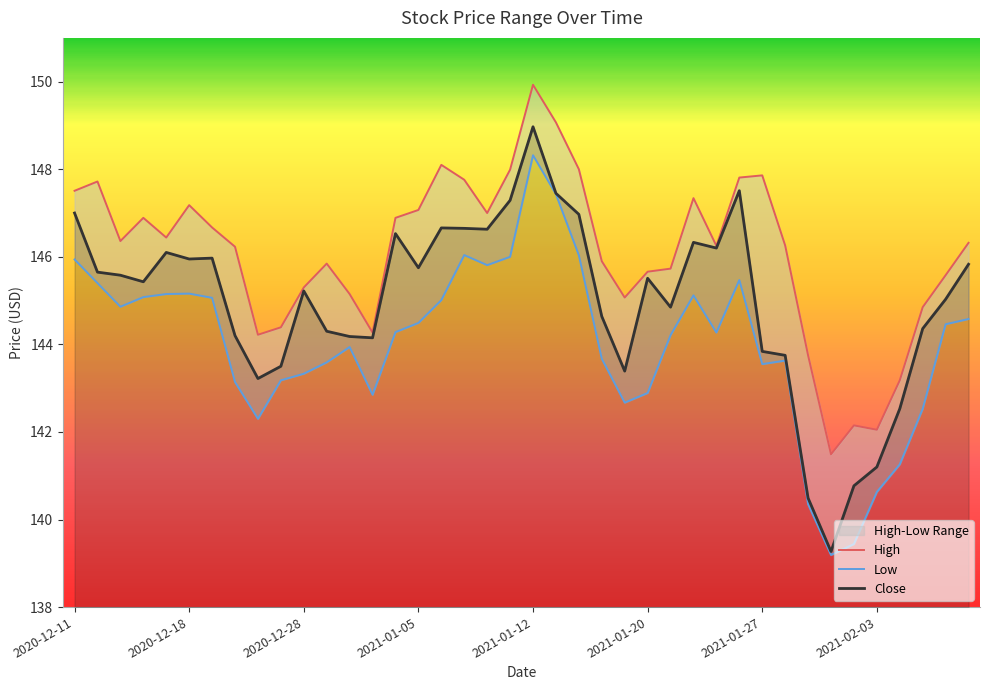

The Close series shows 38.1 at 2020-12-18. True or false?

False